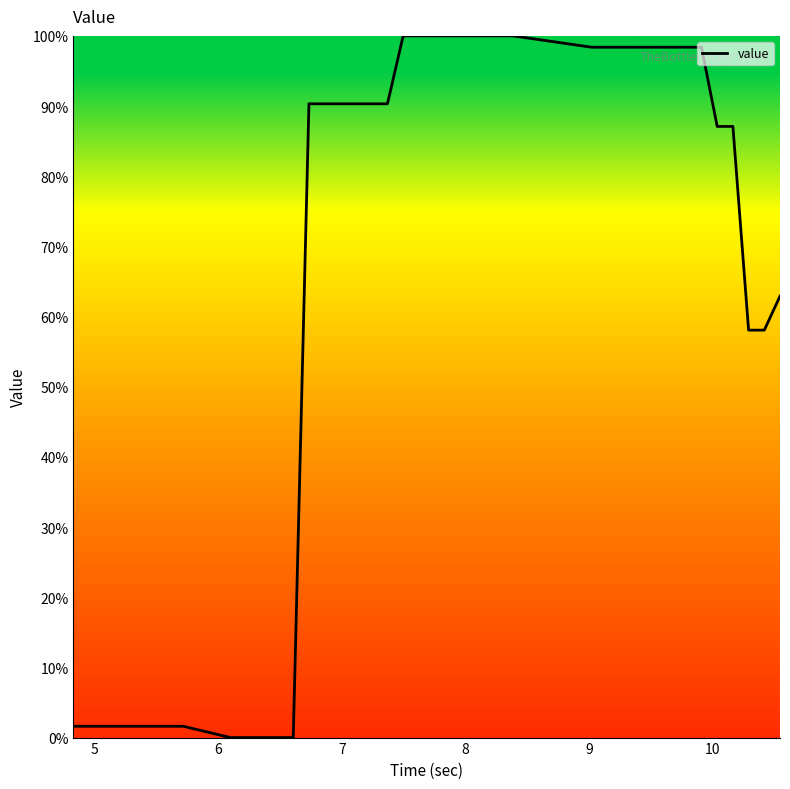

What is the greatest value displayed?

100.0